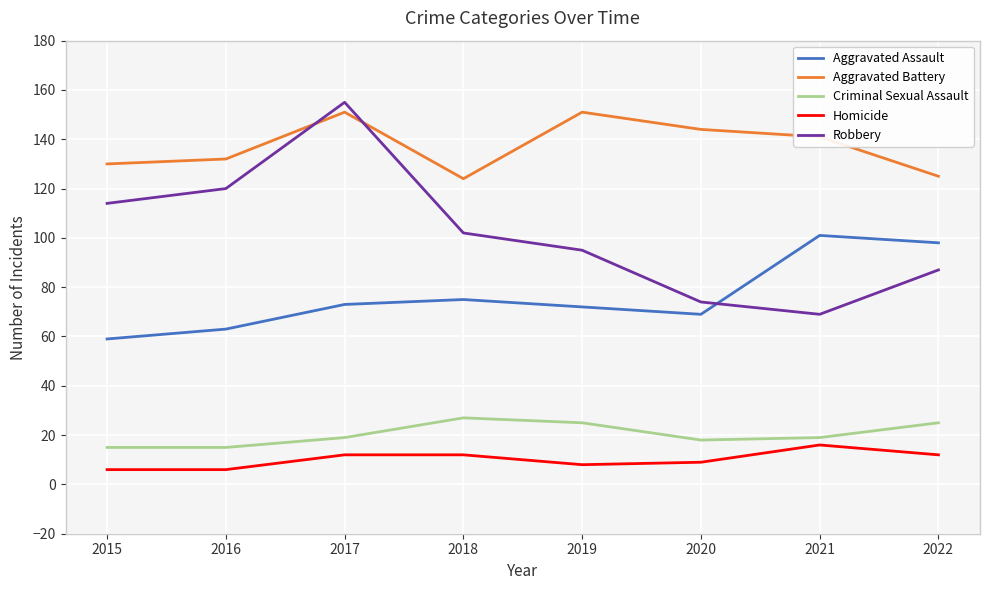

Which series has the largest total across all categories?

Aggravated Battery